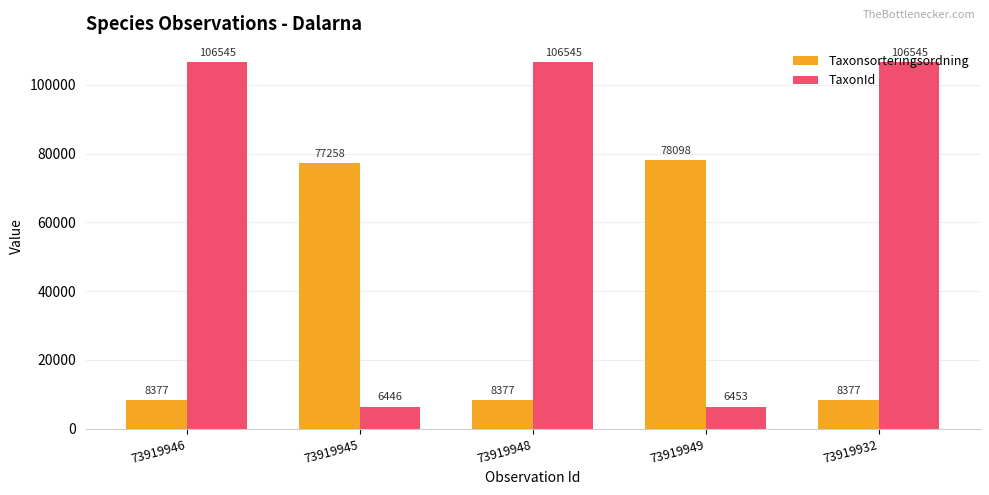

Reading left to right, list all the values displayed in this chart.

Taxonsorteringsordning: 8377	77258	8377	78098	8377
TaxonId: 106545	6446	106545	6453	106545